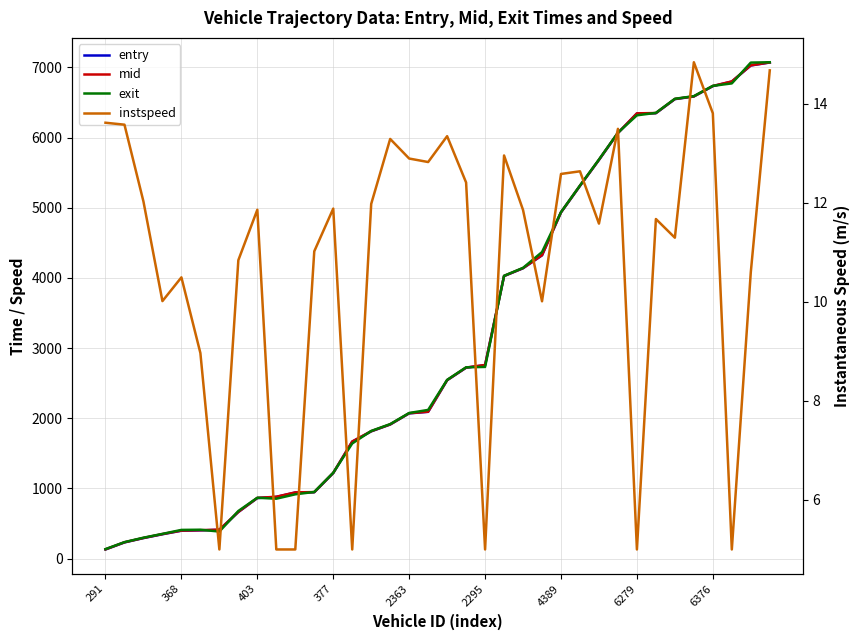

What position from the right is 14?

22